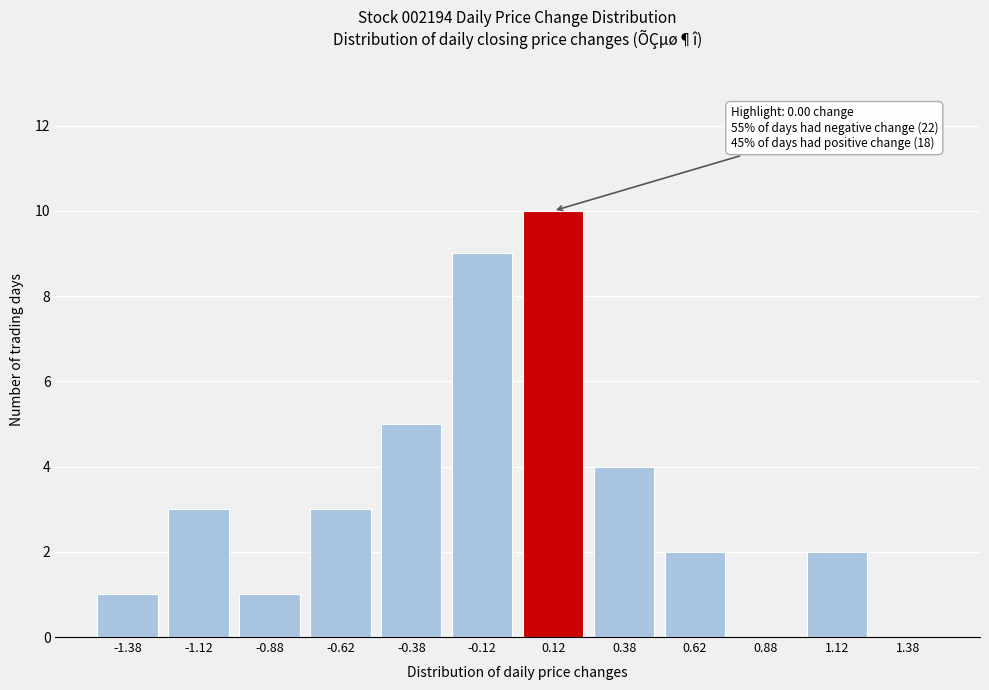

Reading left to right, extract all data points from this chart.

-1.38=1	-1.12=3	-0.88=1	-0.62=3	-0.38=5	-0.12=9	0.12=10	0.38=4	0.62=2	0.88=0	1.12=2	1.38=0